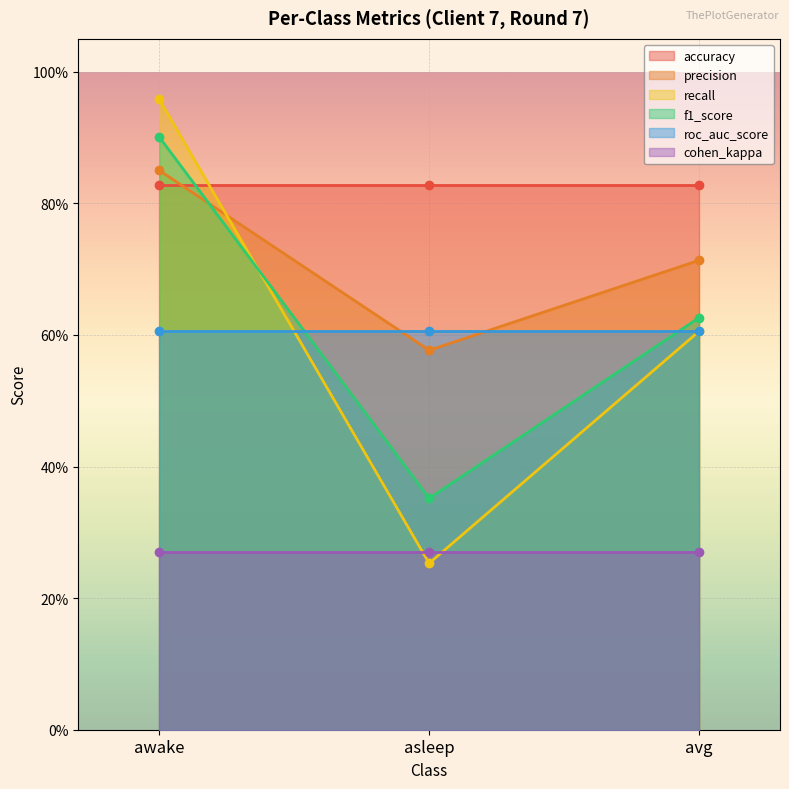

At how many categories does at least one series exceed 0?

3